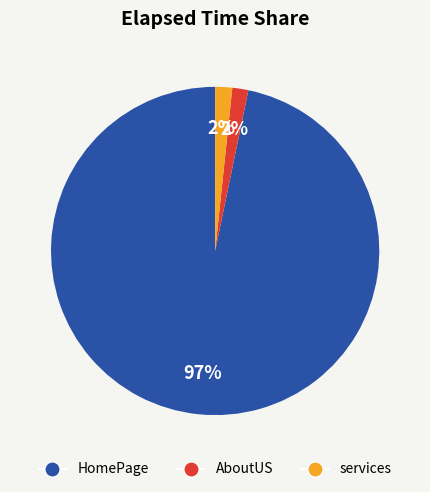

Do HomePage and AboutUS together represent more than half of the pie?

Yes